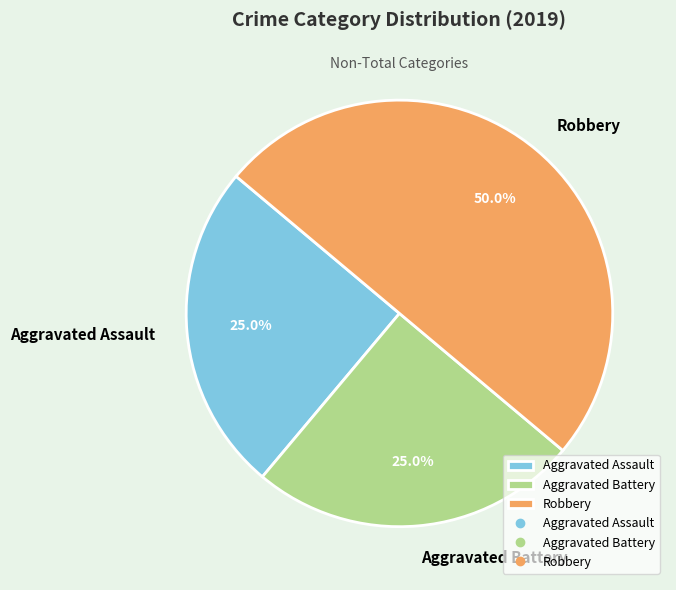

The Robbery slice represents 50% of the pie. True or false?

True